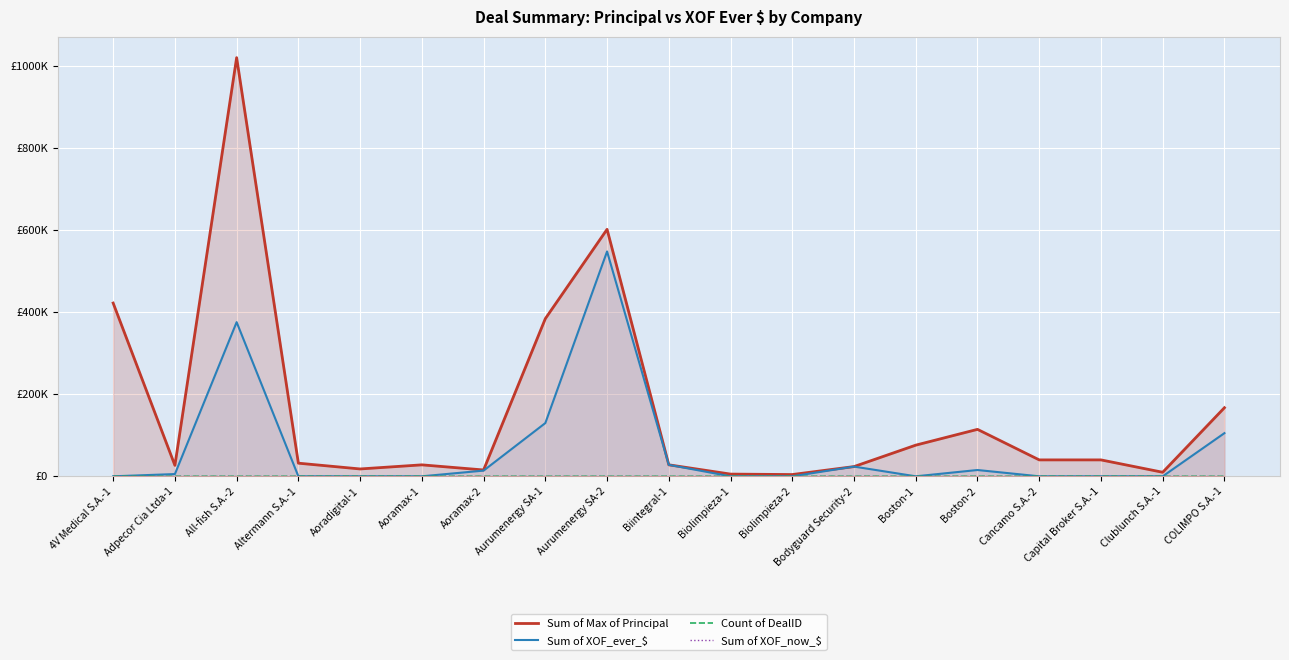

Is it true that Sum of XOF_ever_$ equals 15357.3 at Boston-2?

True